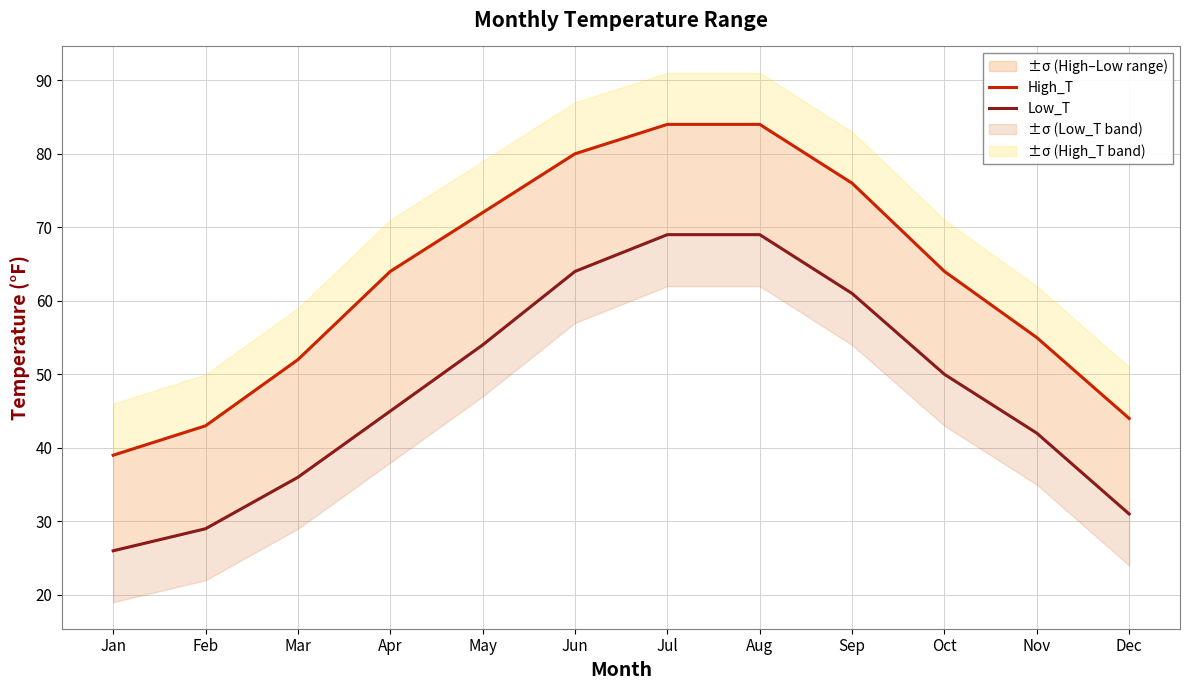

What is the value of the High_T point at the 12th from the left?

44